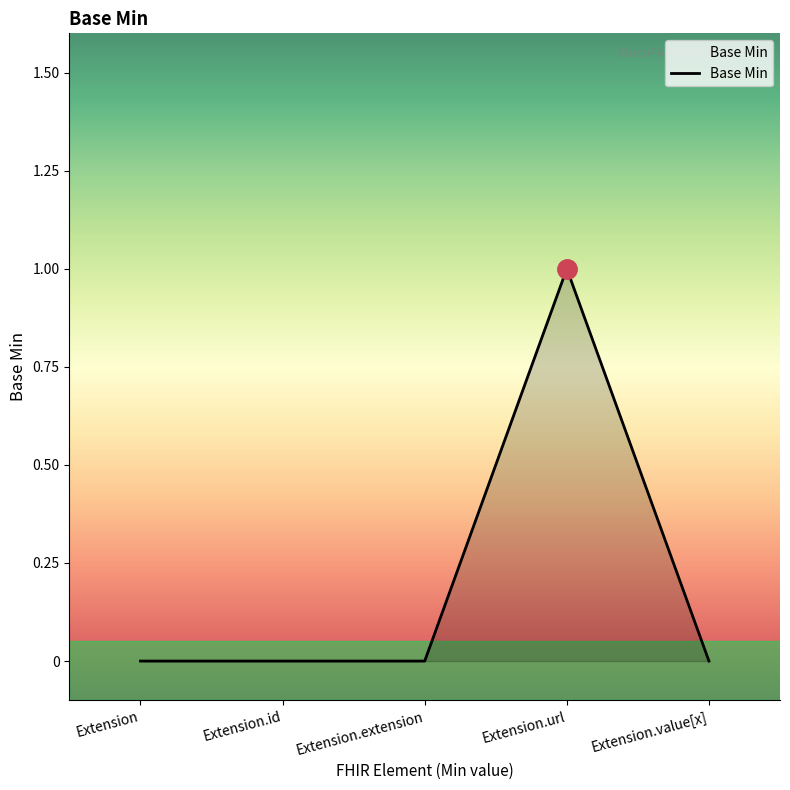

What position from the left is Extension?

1